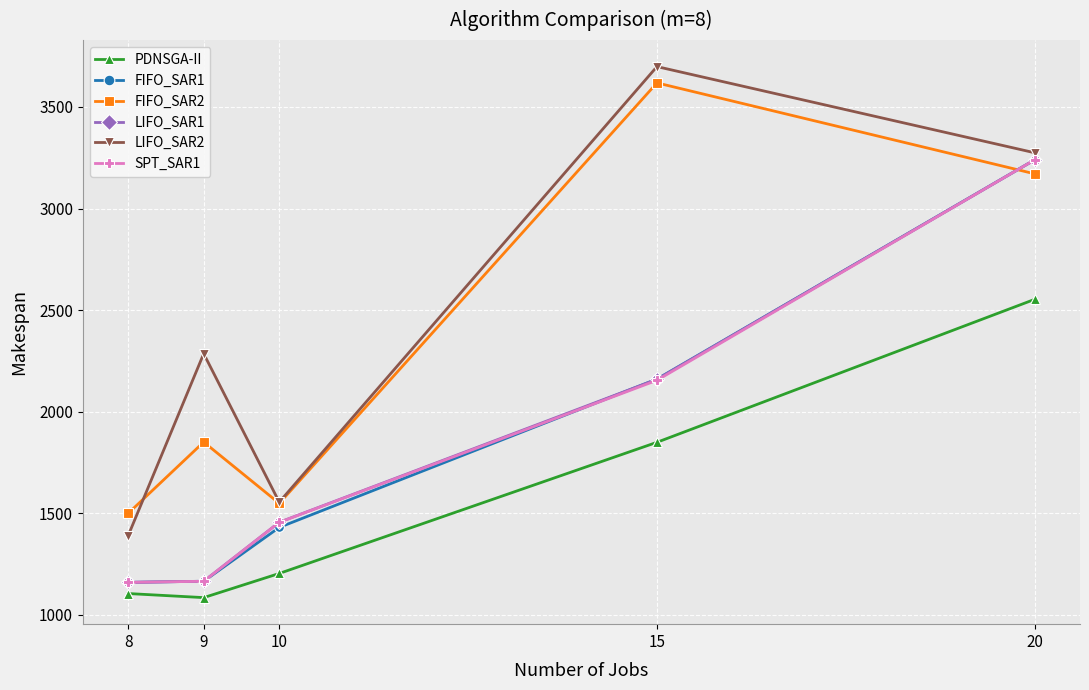

What is the difference between the maximum and minimum values in the PDNSGA-II series?

1468.2